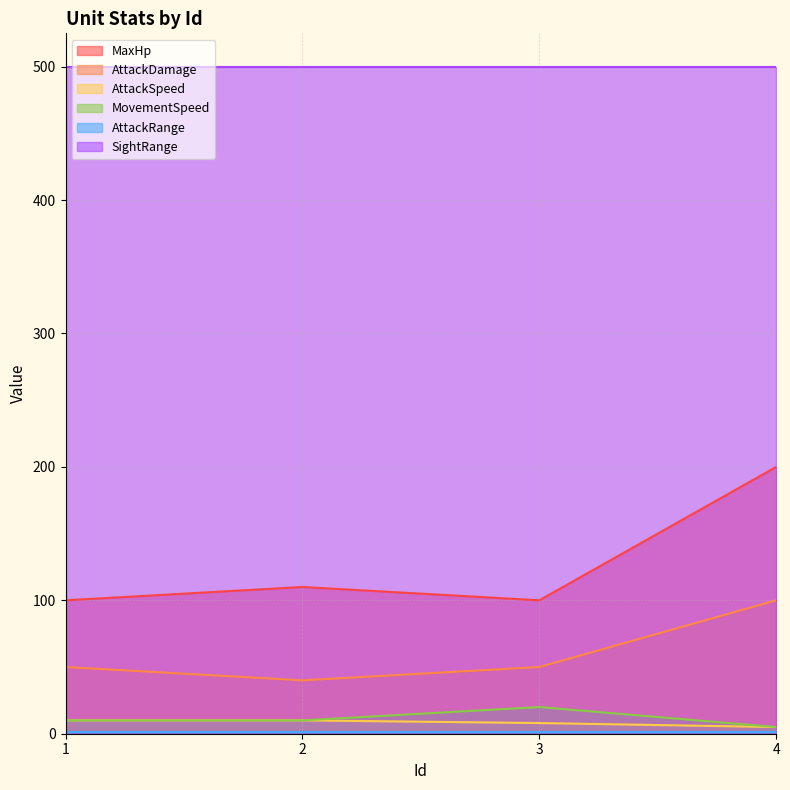

At which label is MaxHp closest to 150?

2